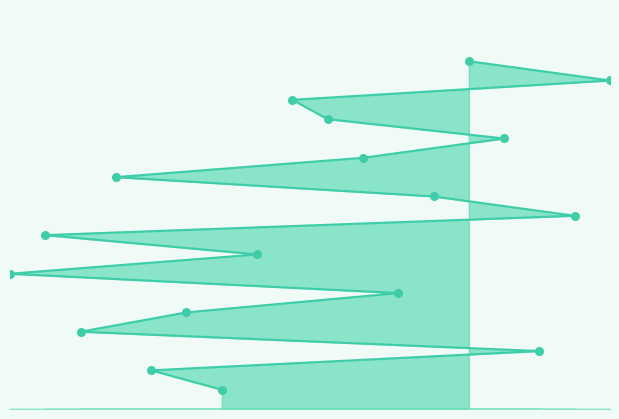

Between 10 and 11, which is larger?

10